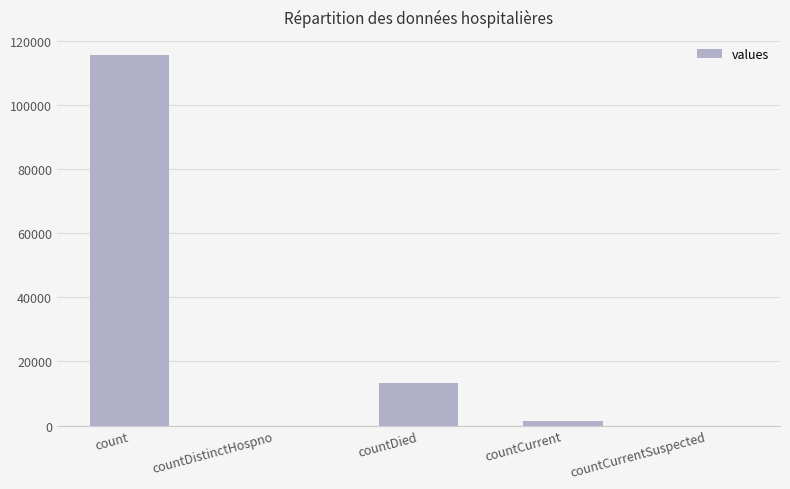

What is the maximum value shown in the chart?

115379